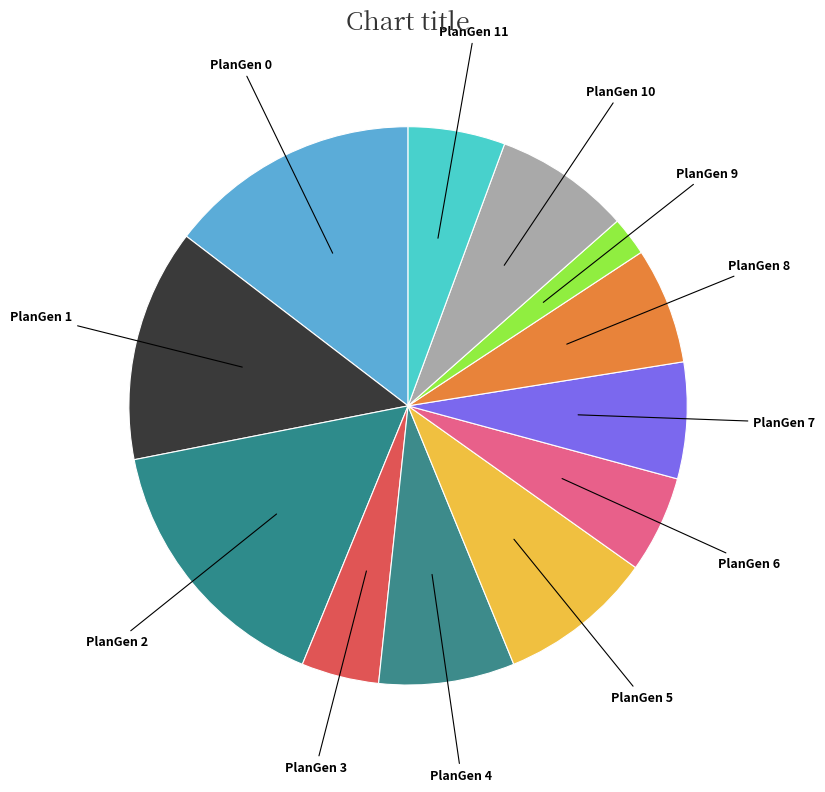

How many slices are in this pie chart?

12